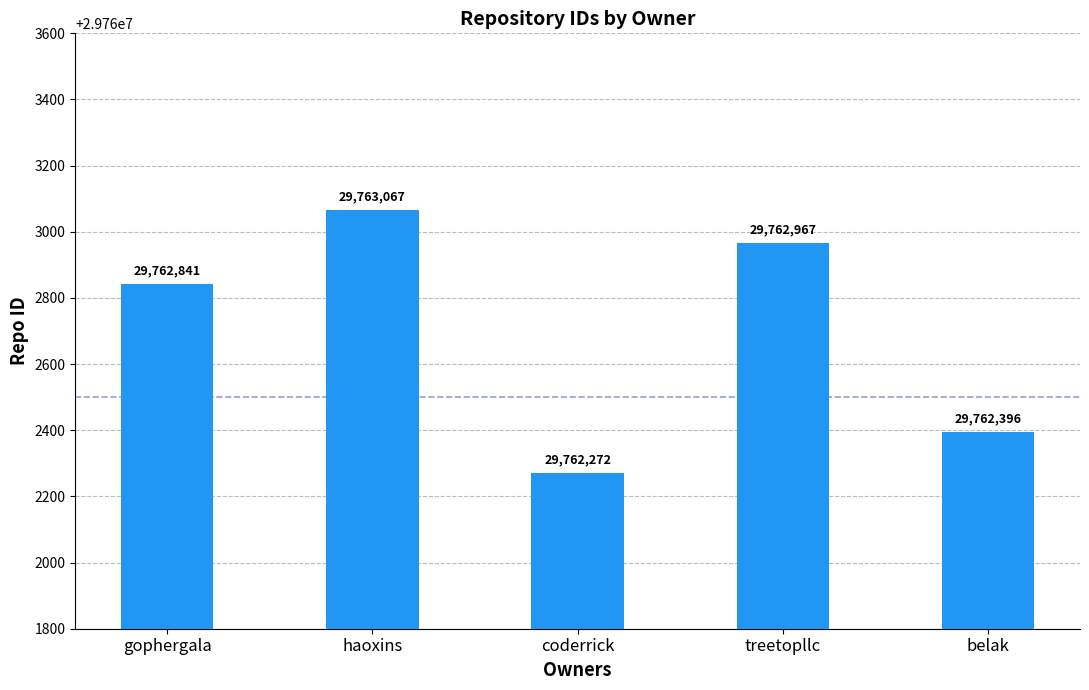

True or false: the data shows 15946298 at haoxins.

False